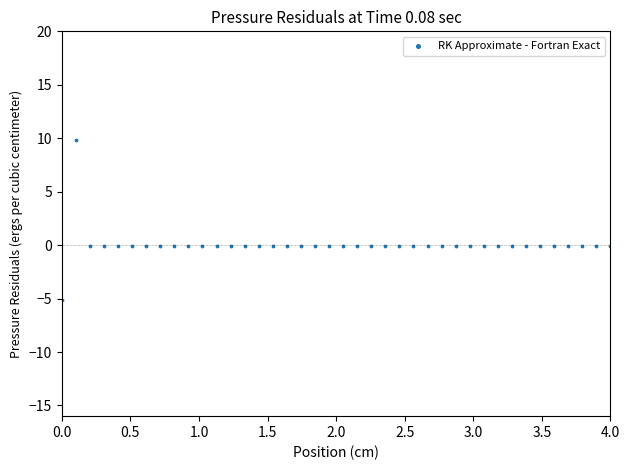

What is the range of X values (max minus min)?

4.0